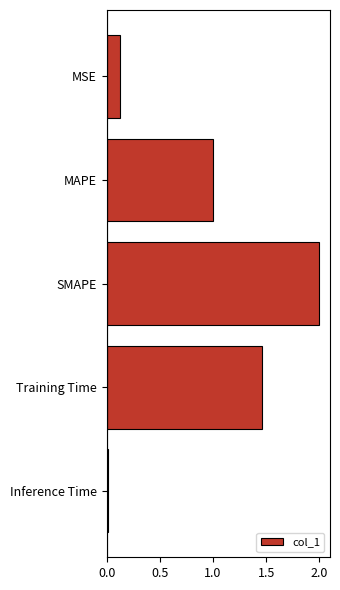

The value at MSE is 0.2. True or false?

False